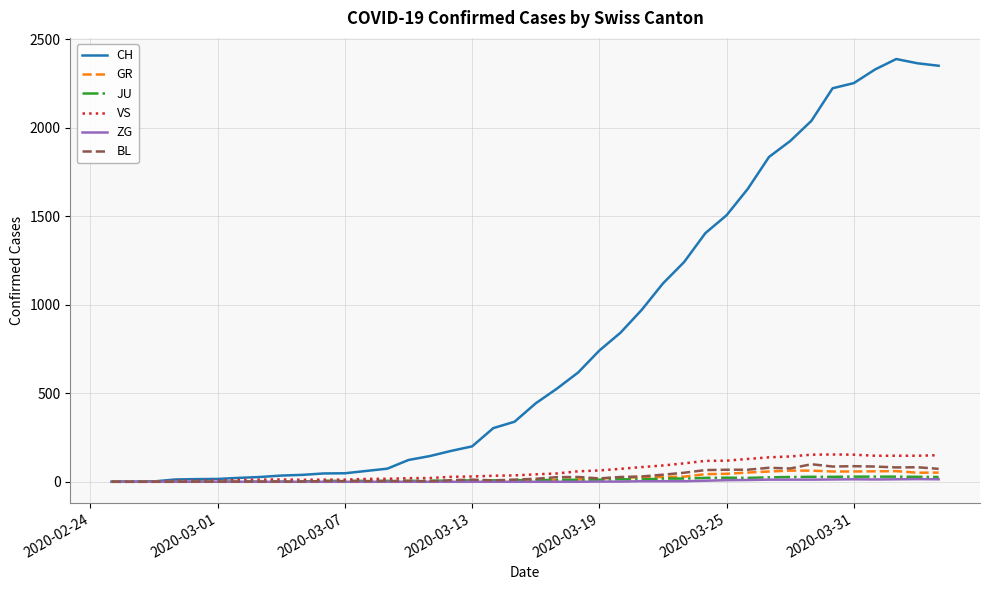

Which series has the largest range (max minus min)?

CH